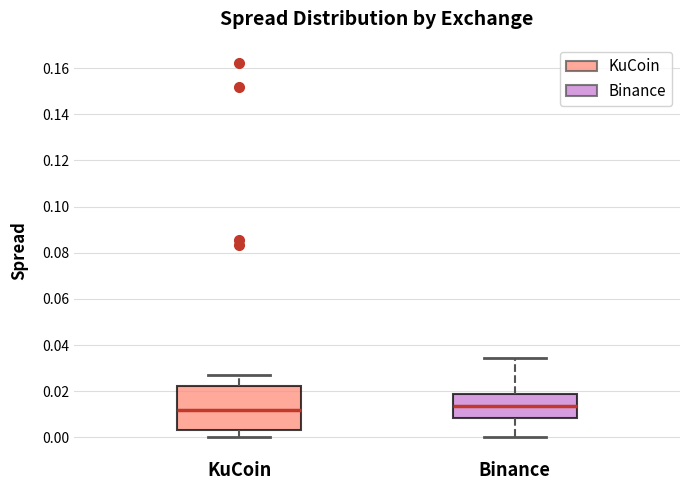

Comparing the boxes themselves (not the whiskers), which one is the tallest?

KuCoin